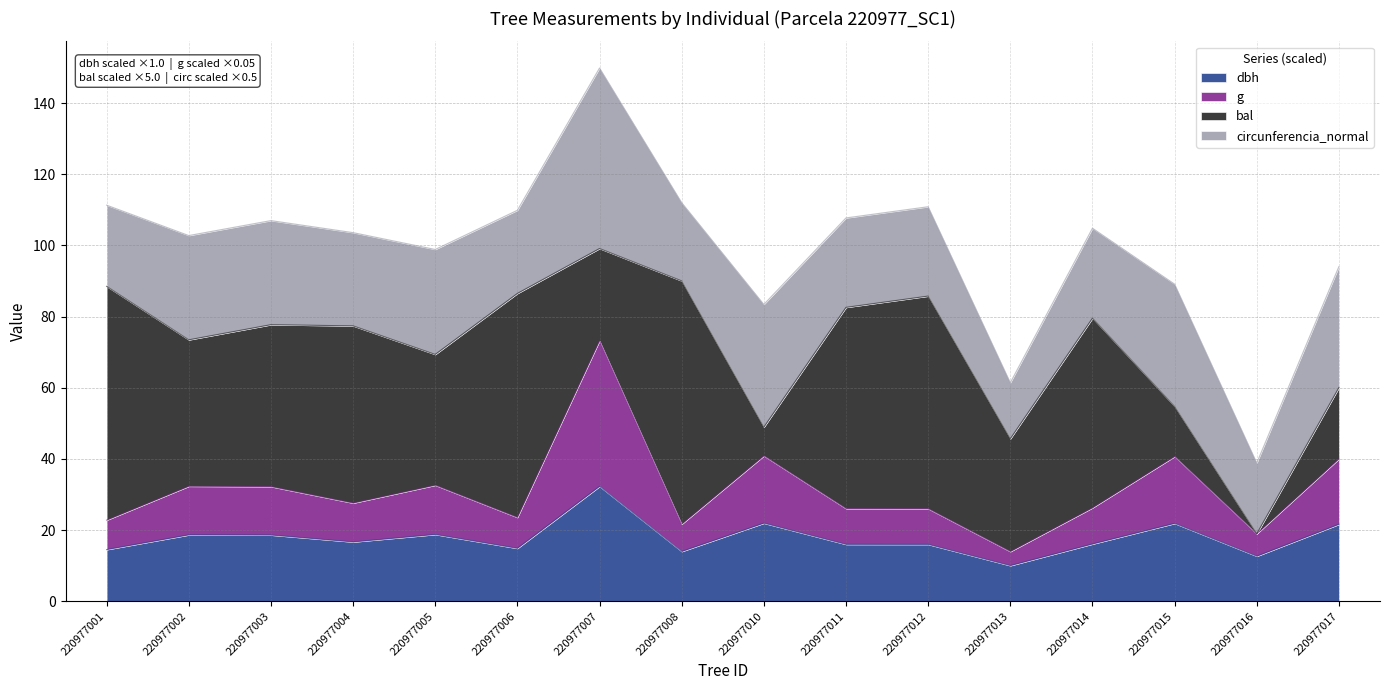

Which has a higher value, 220977006 or 220977012?

220977012